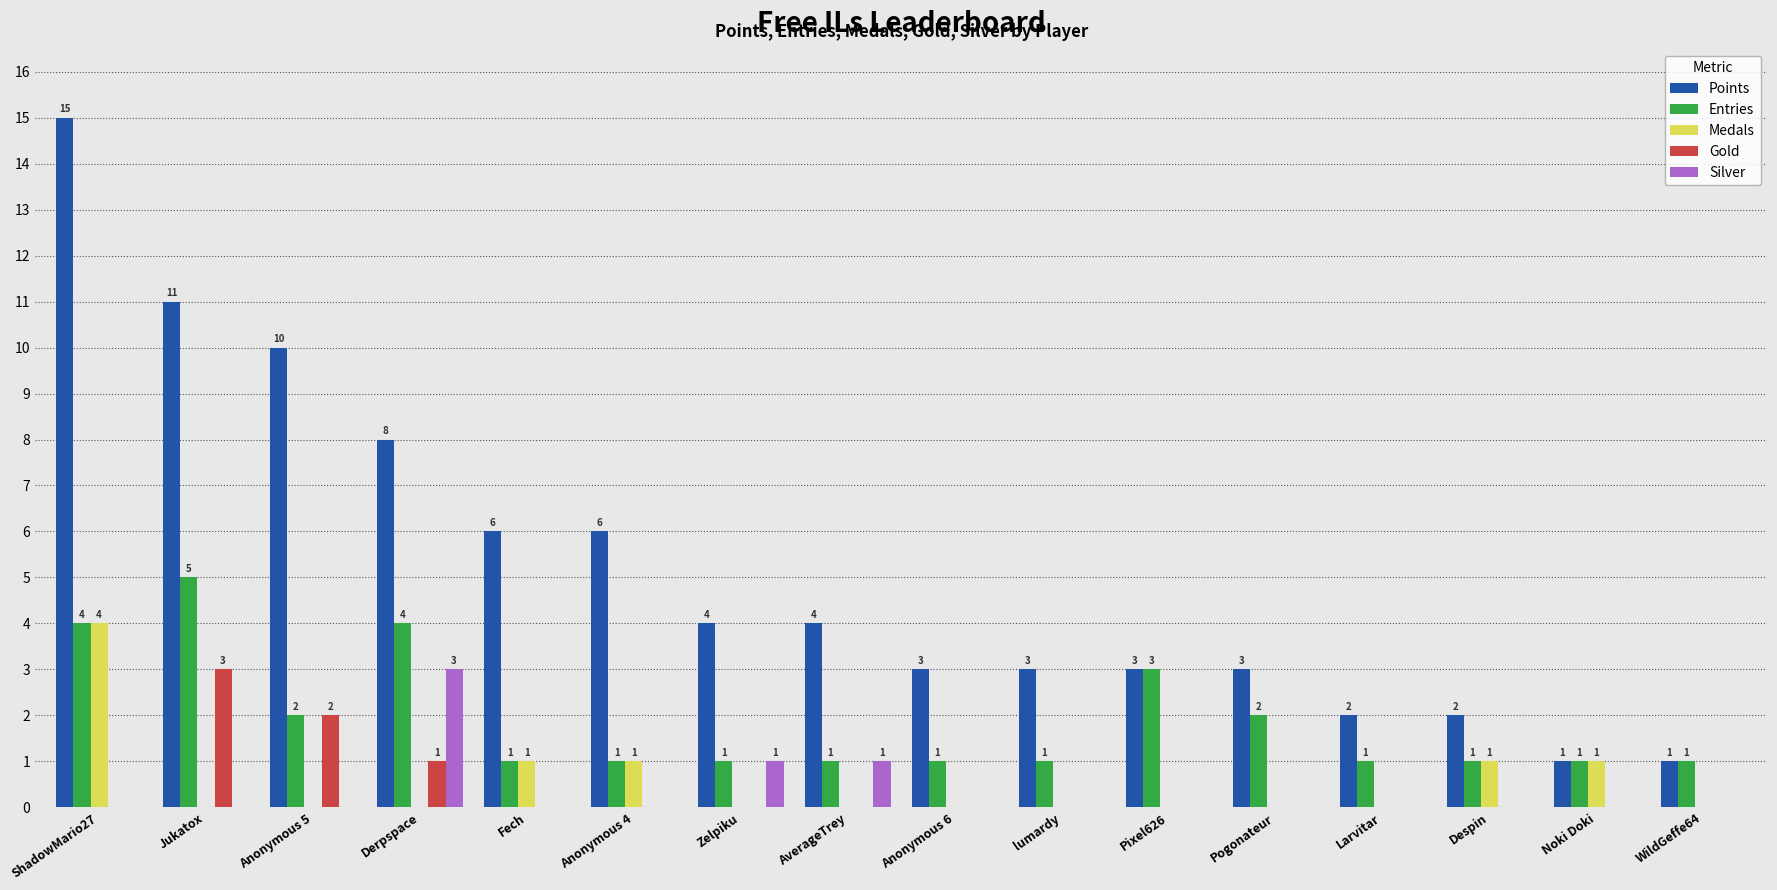

What is the sum of the Gold values at Anonymous 5 and Despin?

2